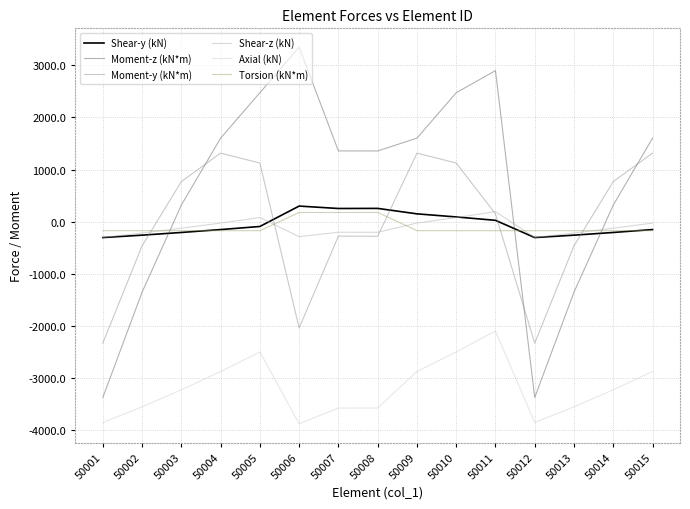

Is this an area chart (filled region under the line)?

No